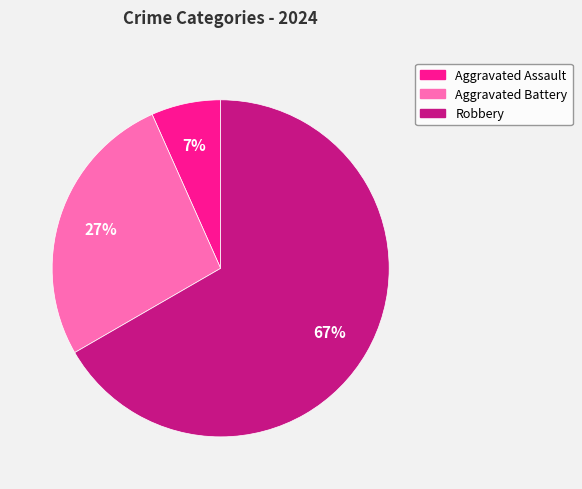

To the nearest percent, what is the difference between the Robbery and Aggravated Battery slice percentages?

40%